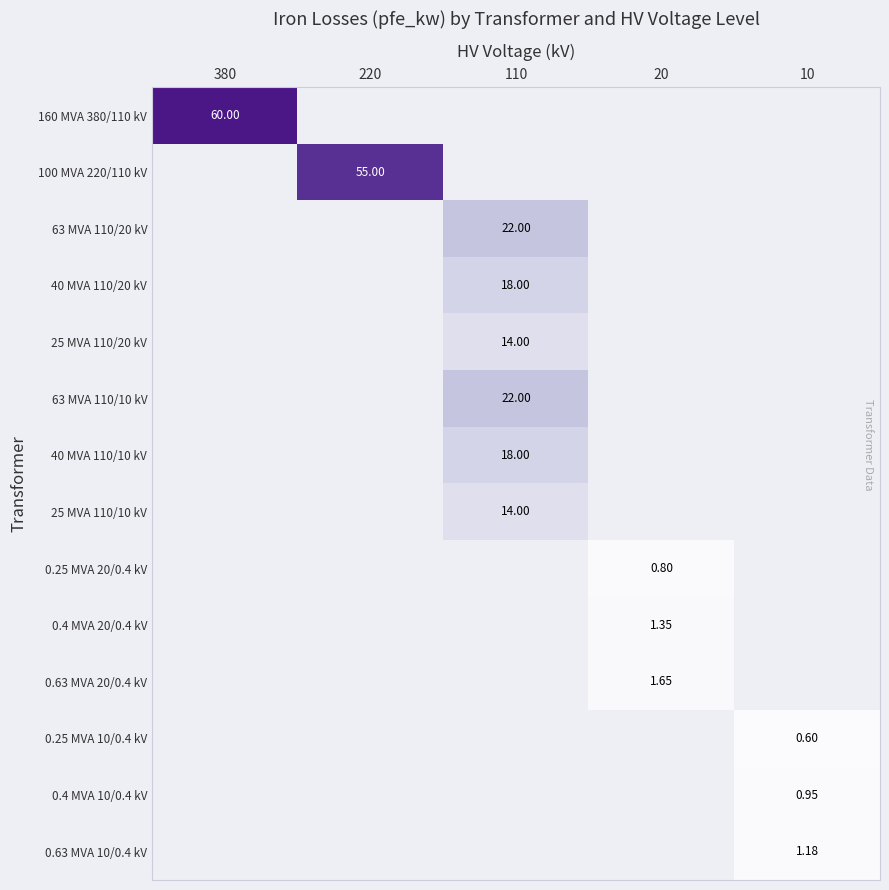

Which series has the largest range (max minus min)?

160 MVA 380/110 kV